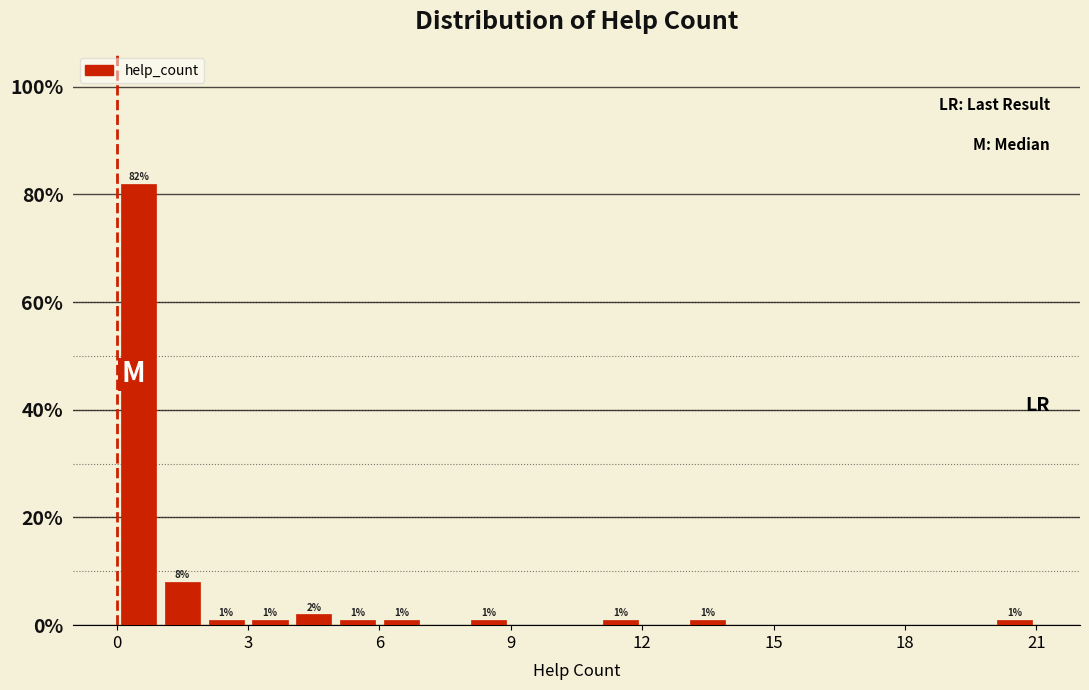

Around what value on the x-axis is the tallest bar? Give the approximate position of its centre, as read against the axis.

0.5